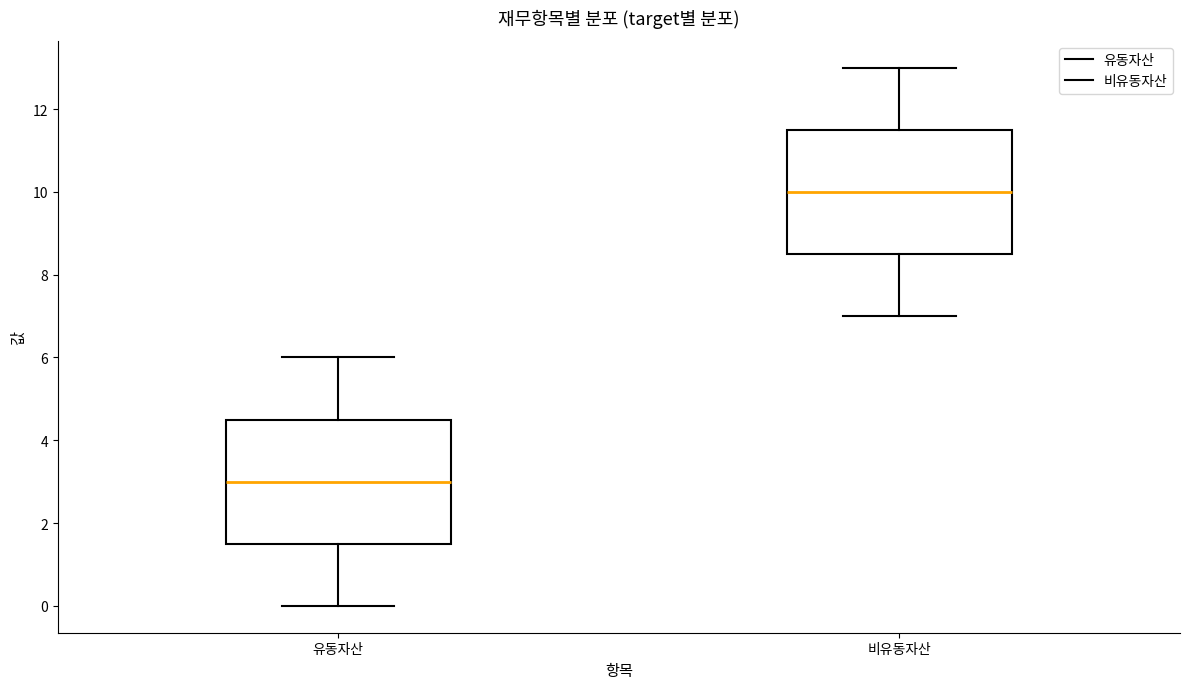

Reading left to right, transcribe this box plot: for each box, give where its median line is, the range the box spans, and where its two whiskers end, as read against the y-axis. The values are not printed on the chart, so give them approximately, as read against the axis.

유동자산: median 3.0, box 1.6 to 4.6, whiskers 0.0 to 6.0
비유동자산: median 10.0, box 8.6 to 11.6, whiskers 7.0 to 13.0